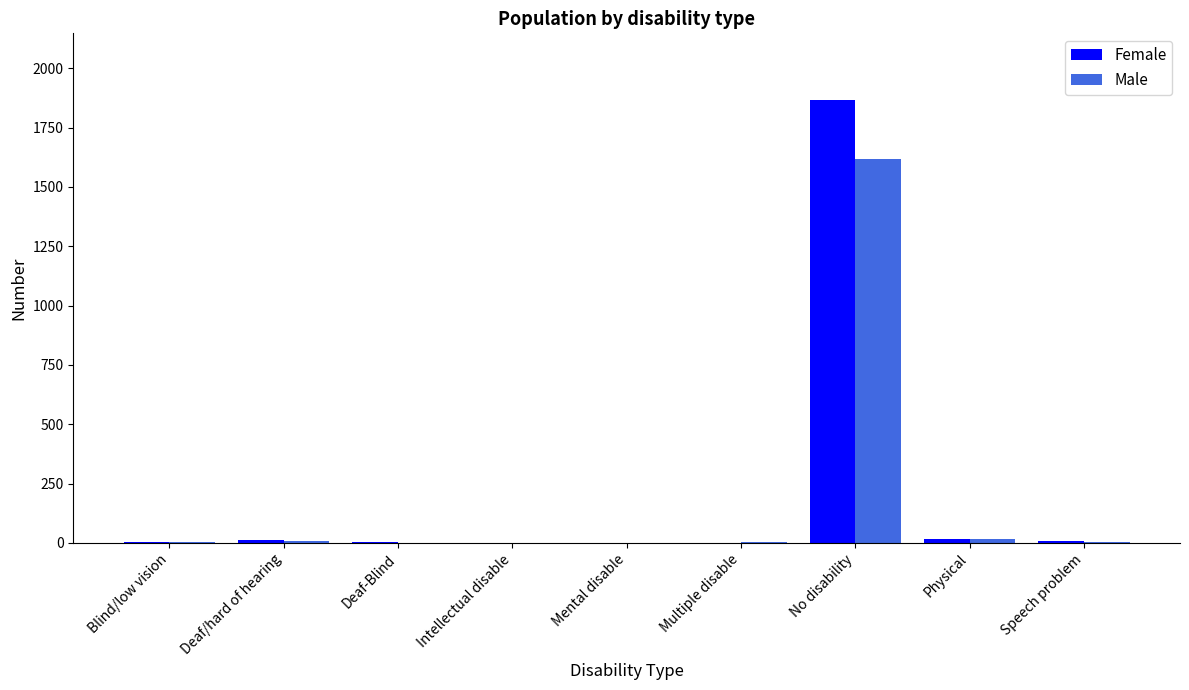

How many data points does each series have?

9